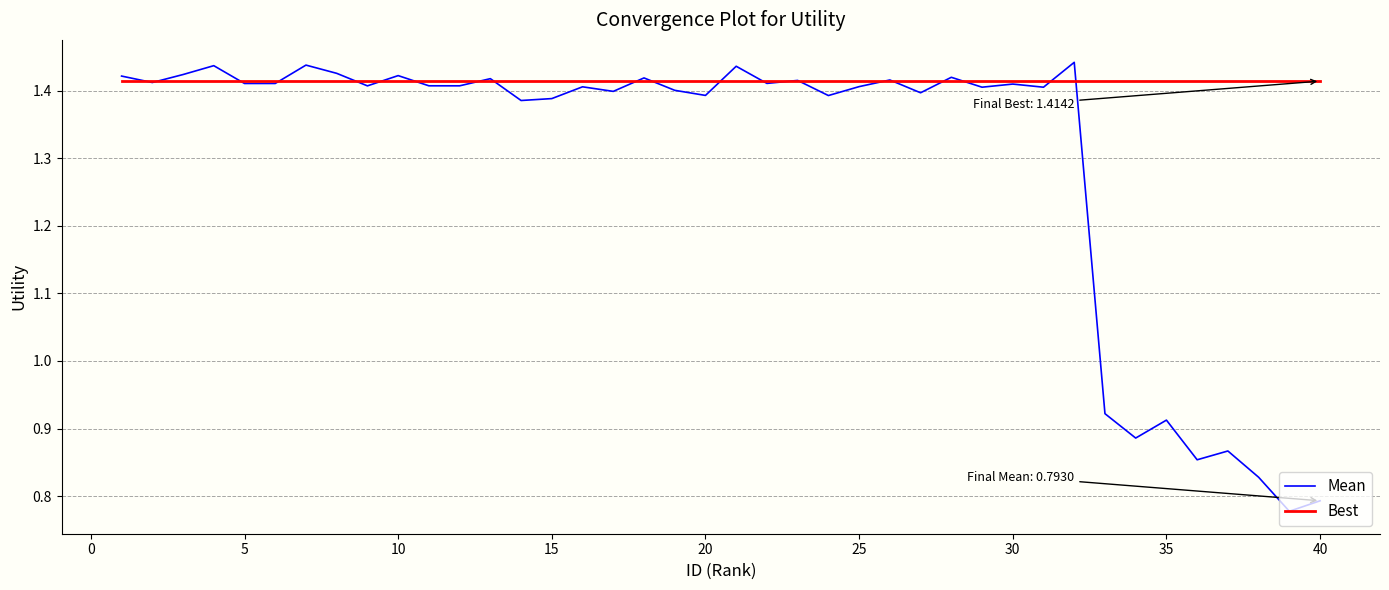

Rank the series by their average value, from lowest to highest.

Mean, Best